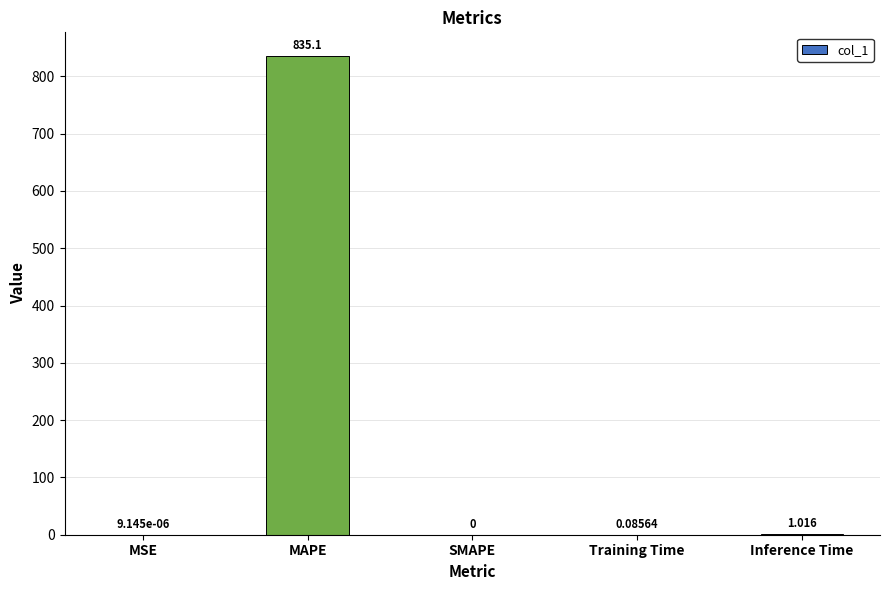

The value at SMAPE is 377.2. True or false?

False